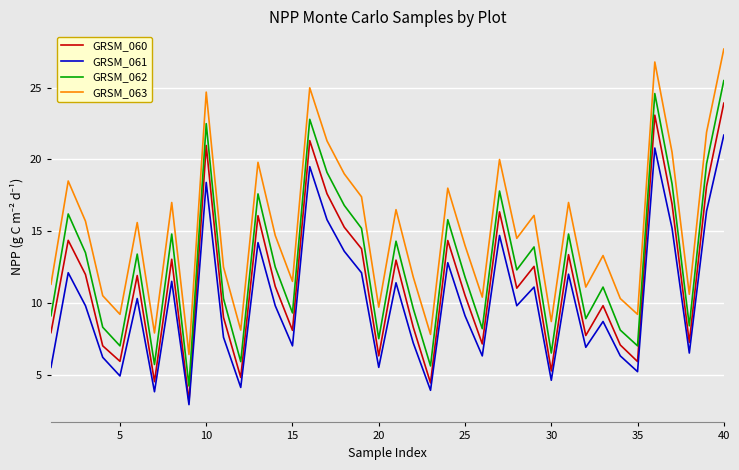

How many lines are shown in the chart?

4